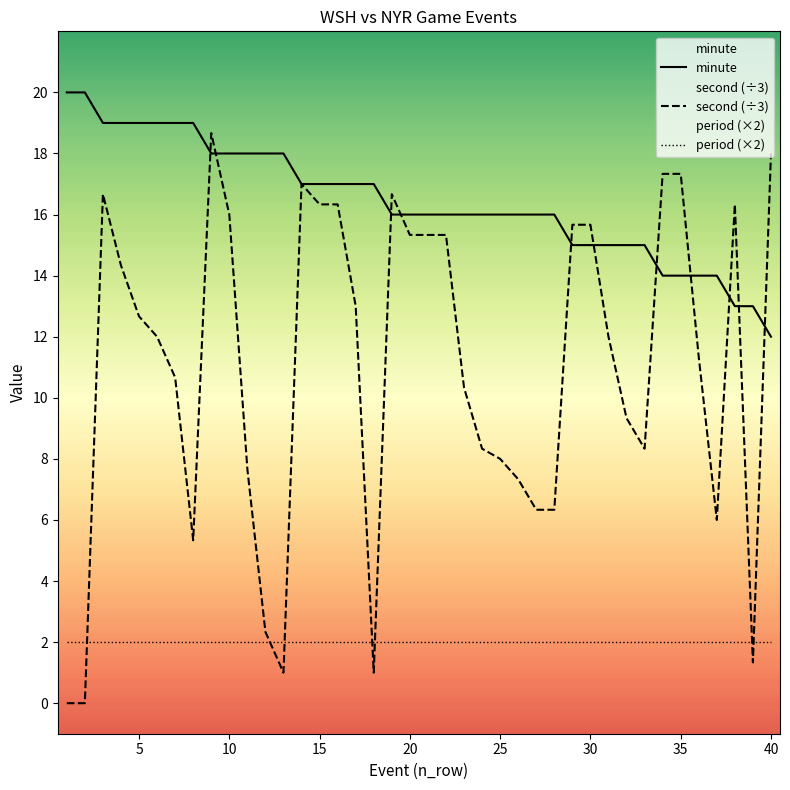

Does the chart display data point markers on the line(s)?

No